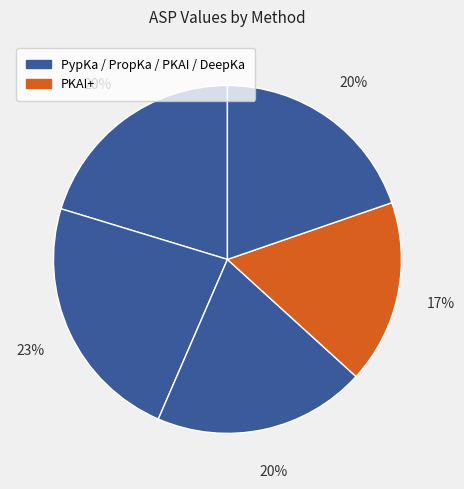

How many segments does this pie chart have?

5